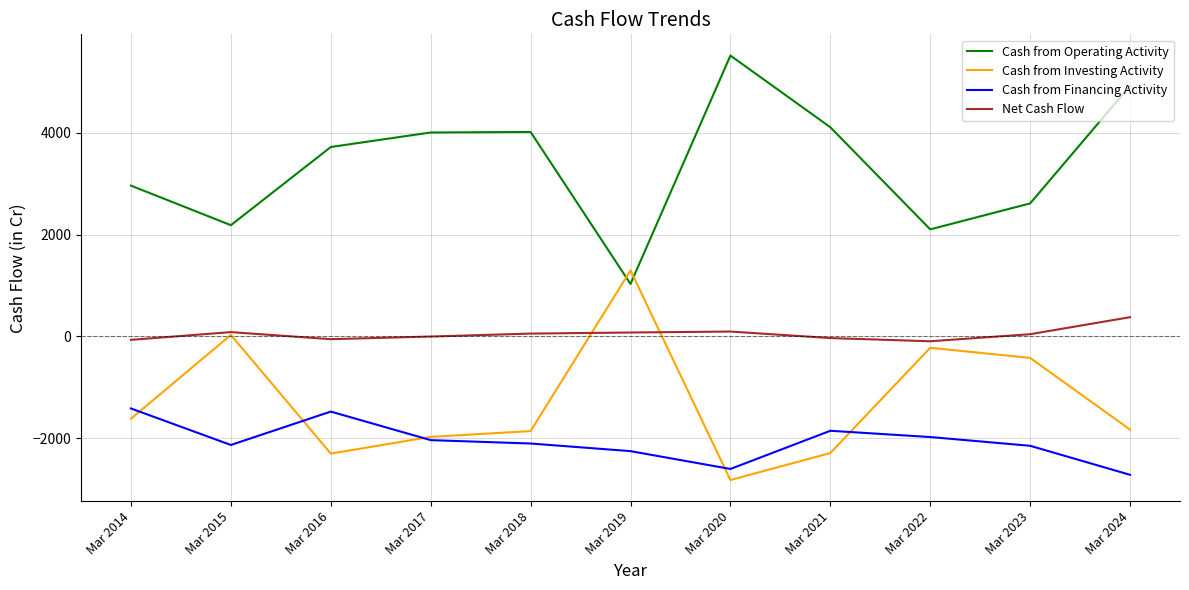

True or false: Net Cash Flow has a value of -53 at Mar 2016.

True